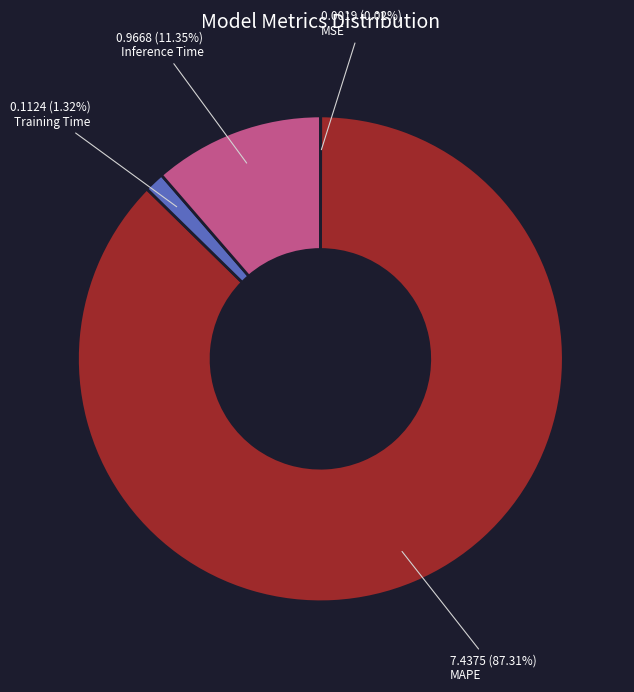

Which has a higher value, MAPE or Inference Time?

MAPE